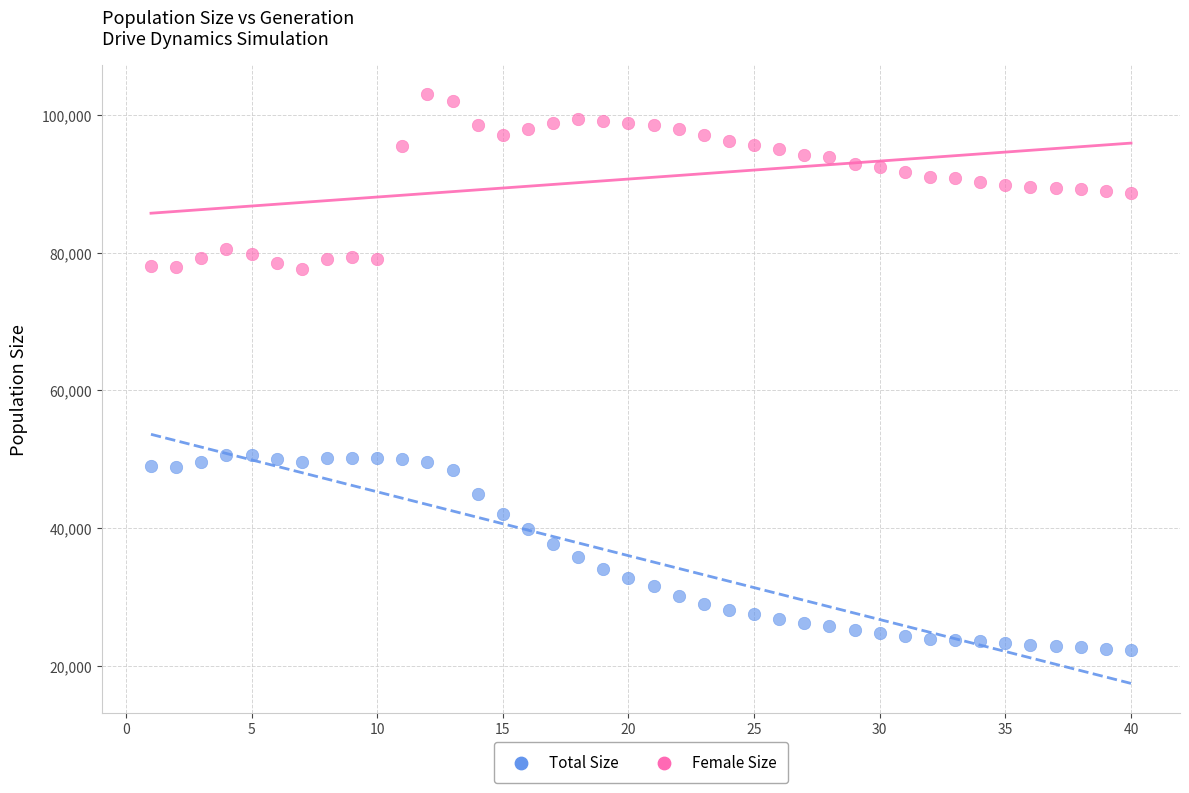

What are all the series names shown in the legend?

Total Size, Female Size